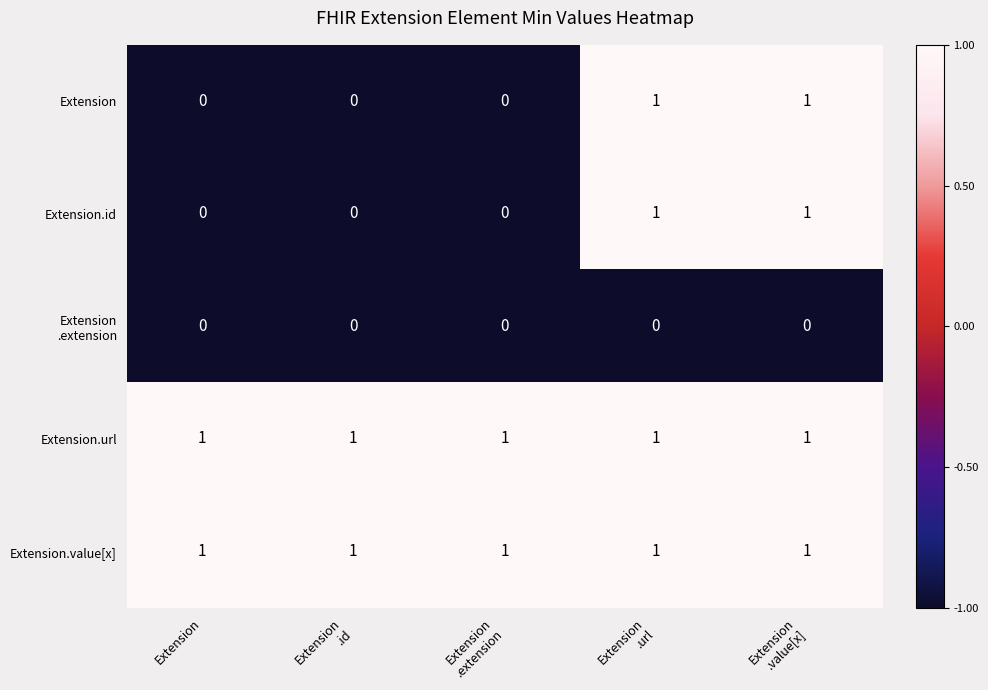

At how many categories does at least one series exceed 0?

5